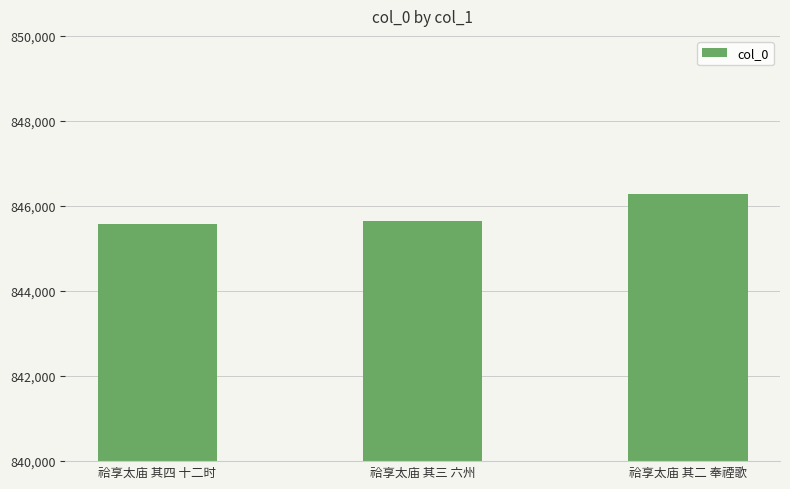

Reading left to right, list all the values displayed in this chart.

845587	845648	846278